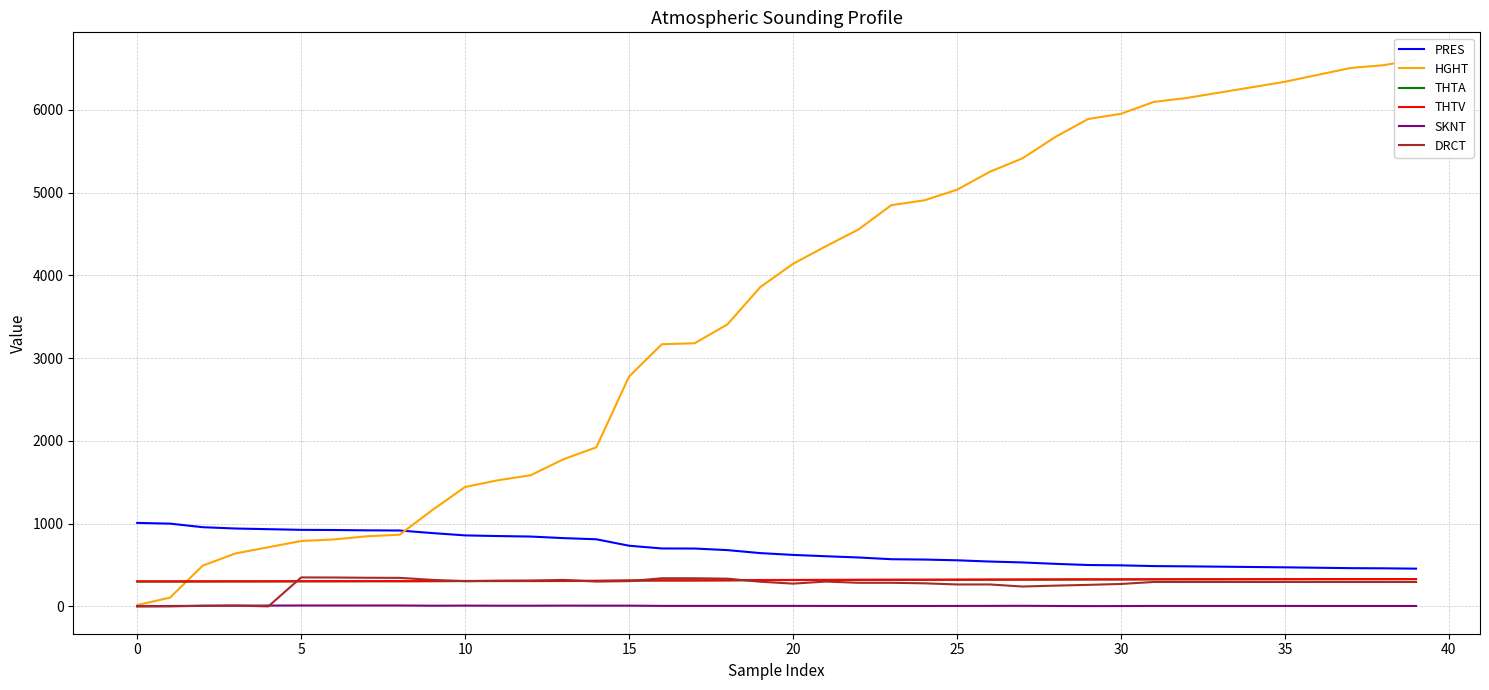

What is the greatest value displayed?

6607.0